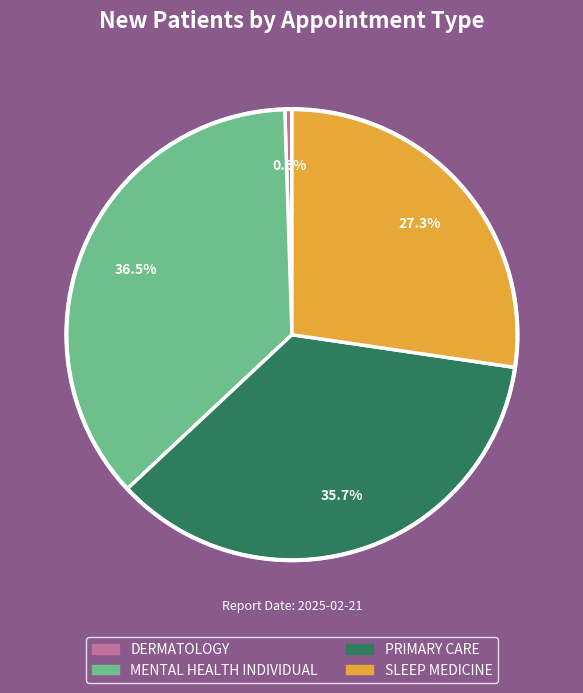

Rank the categories by value from highest to lowest.

MENTAL HEALTH INDIVIDUAL, PRIMARY CARE, SLEEP MEDICINE, DERMATOLOGY